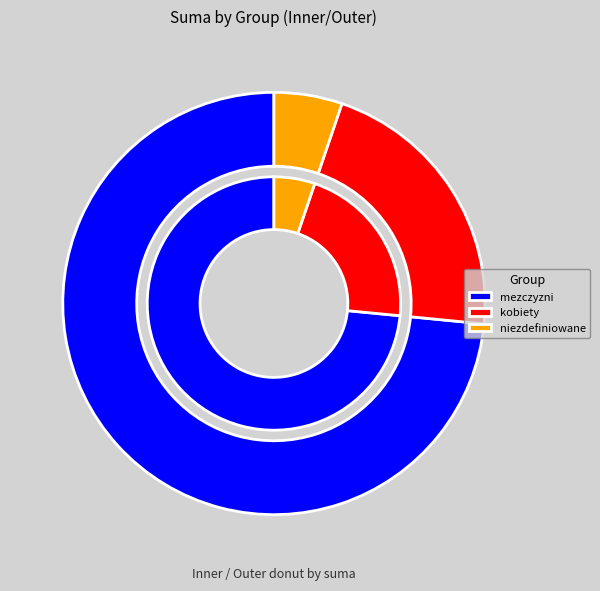

Which category has the smallest portion of the pie?

niezdefiniowane